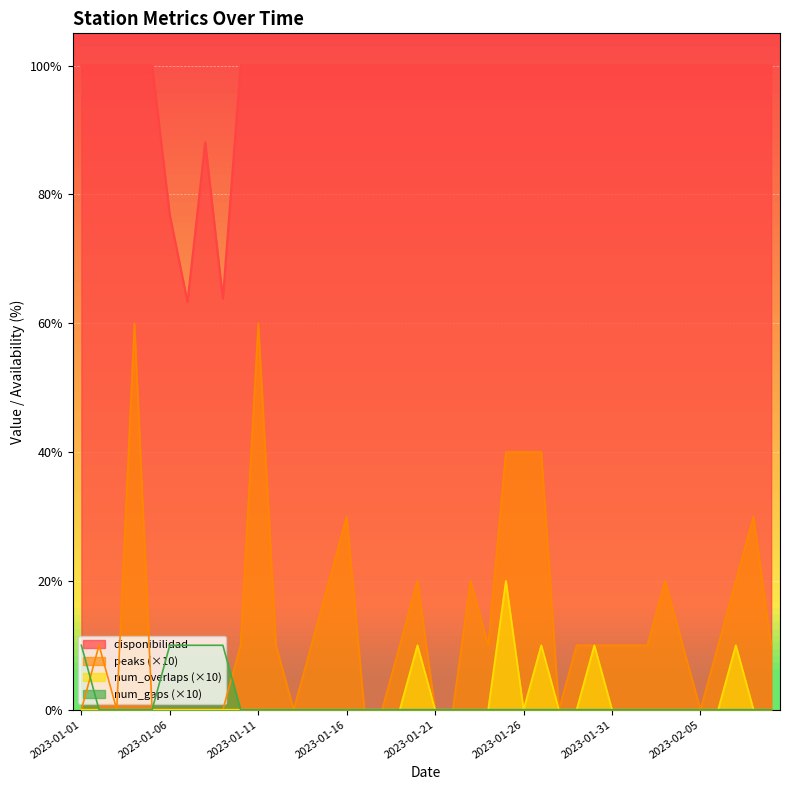

List the series in order of their peak value, lowest first.

num_gaps (×10), num_overlaps (×10), peaks (×10), disponibilidad